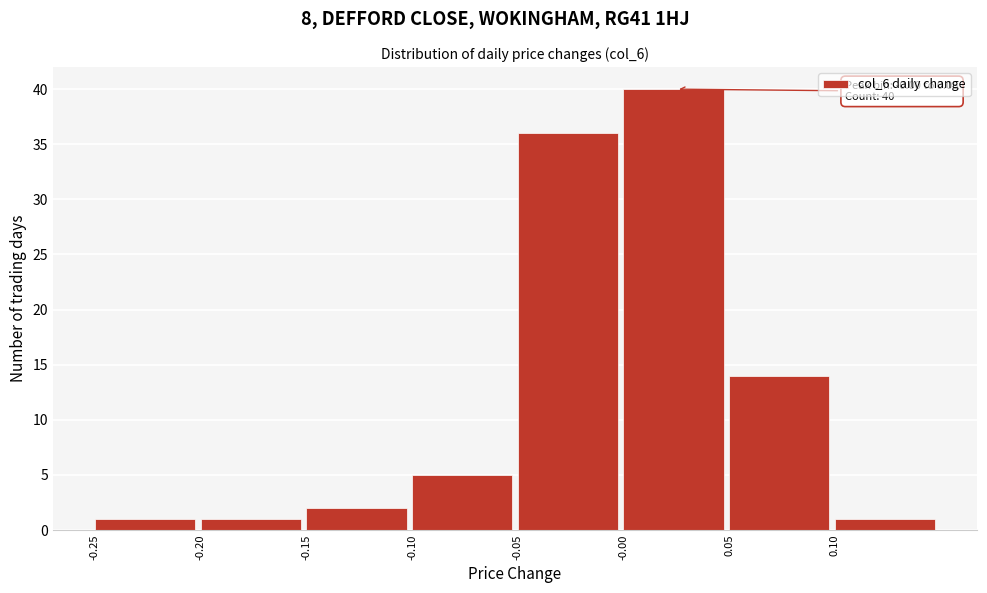

Which range on the x-axis has the tallest bar?

0.00 to 0.05